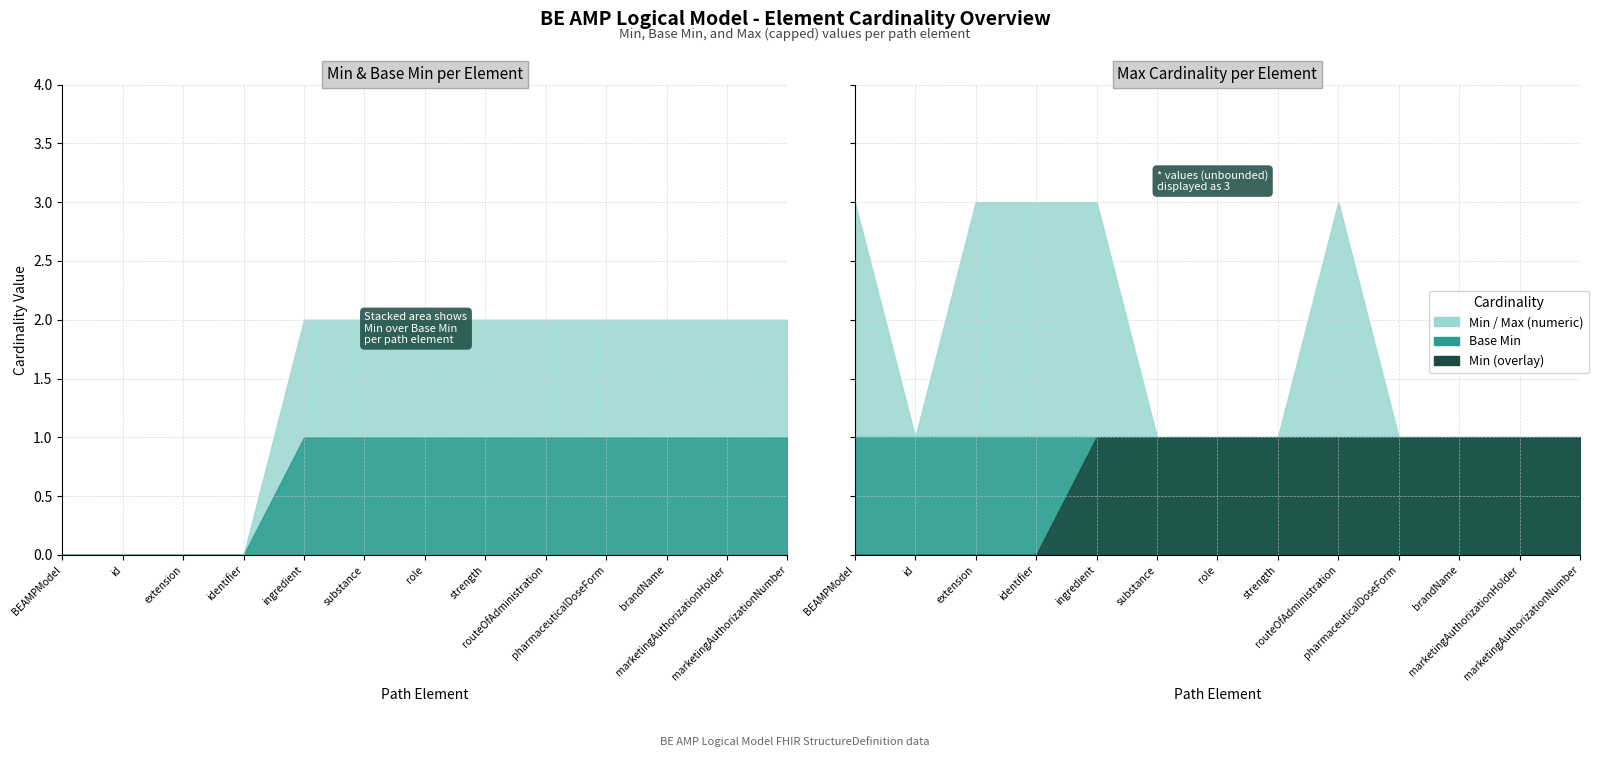

What is the value of the Min point at the 8th from the left?

1